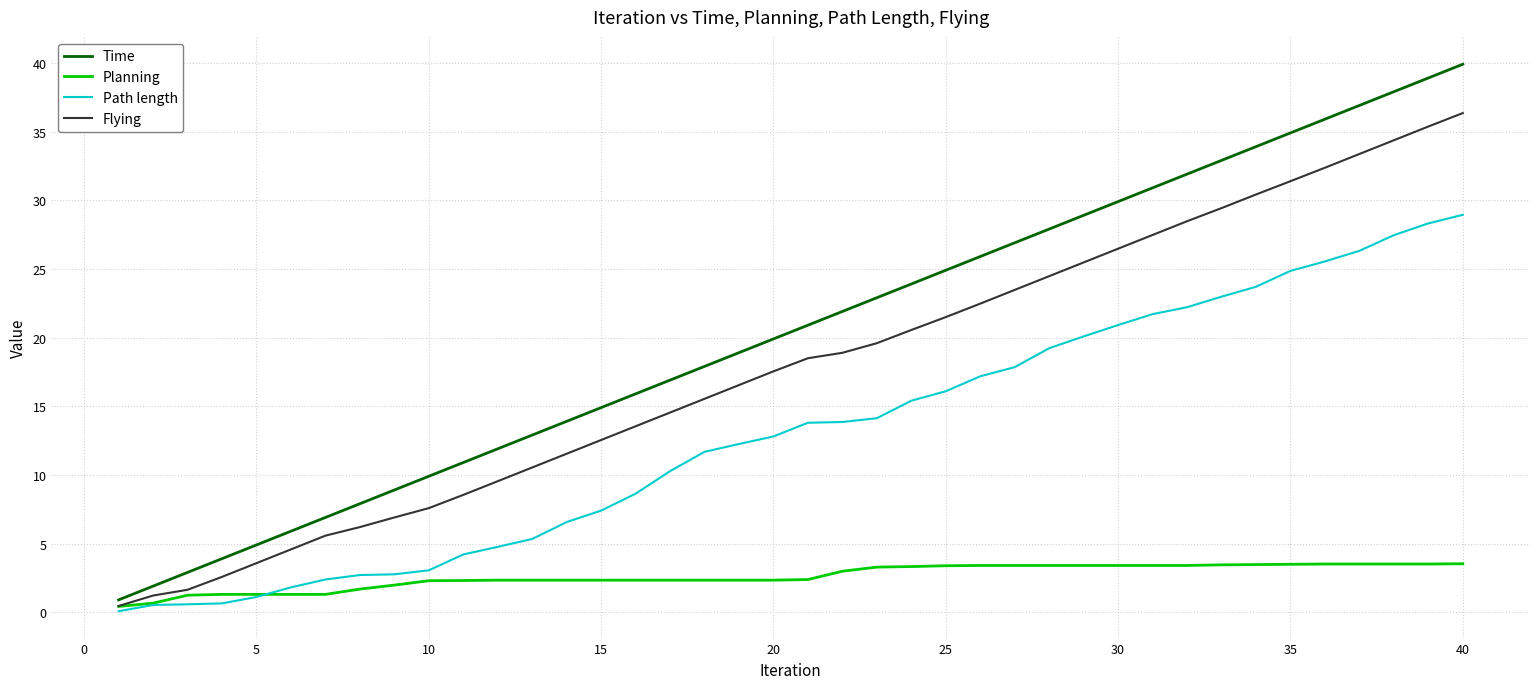

True or false: Path length and Flying intersect in this chart.

False